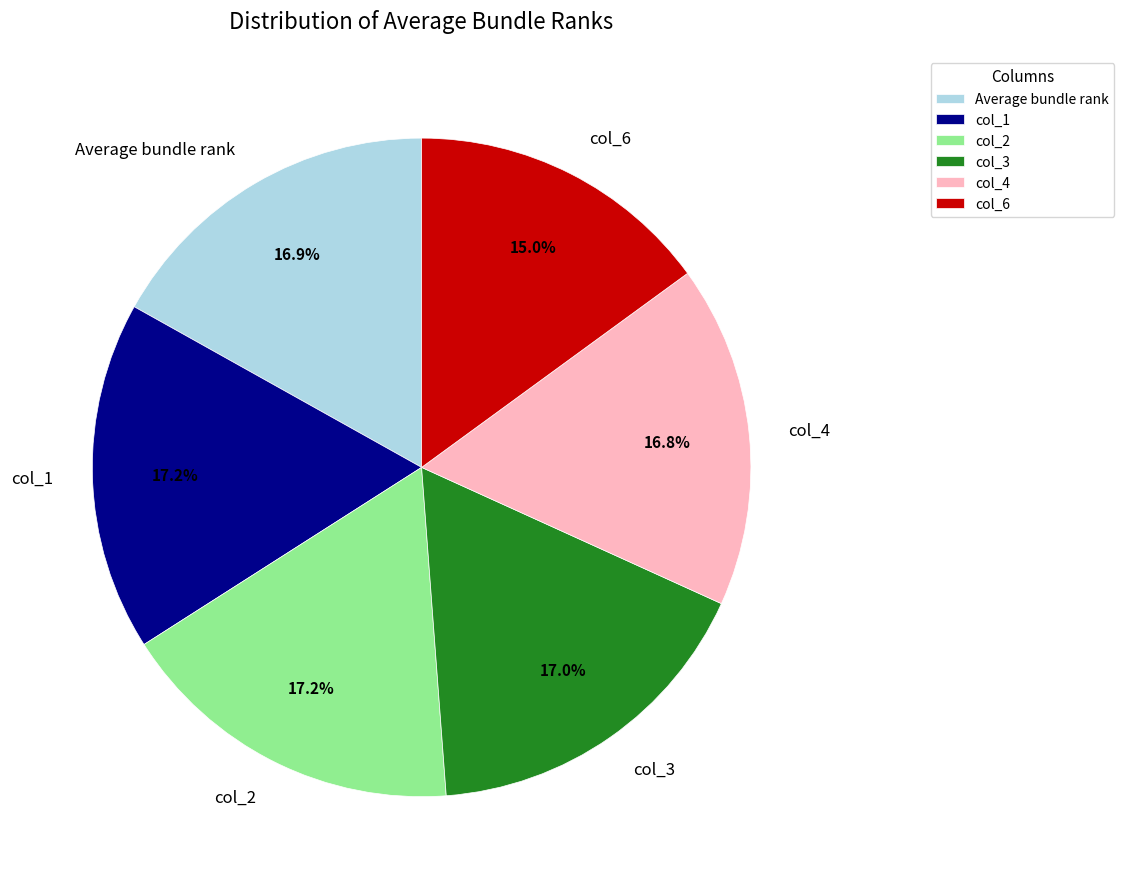

To the nearest percent, what is the average slice percentage?

17%